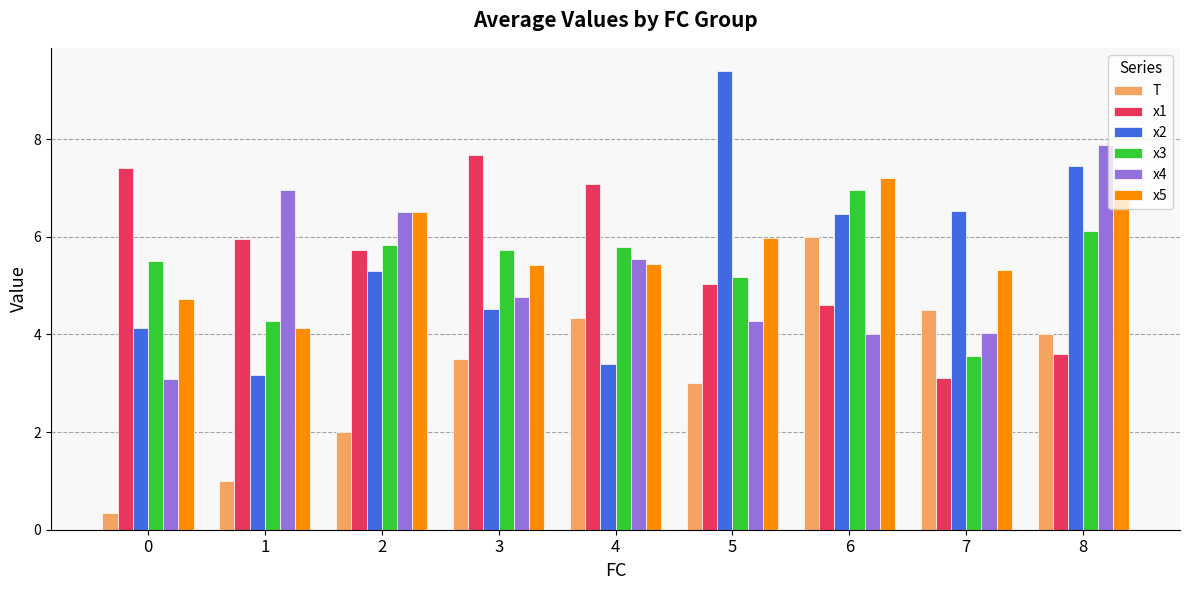

True or false: x1 has a value of 7.4 at 0.

True